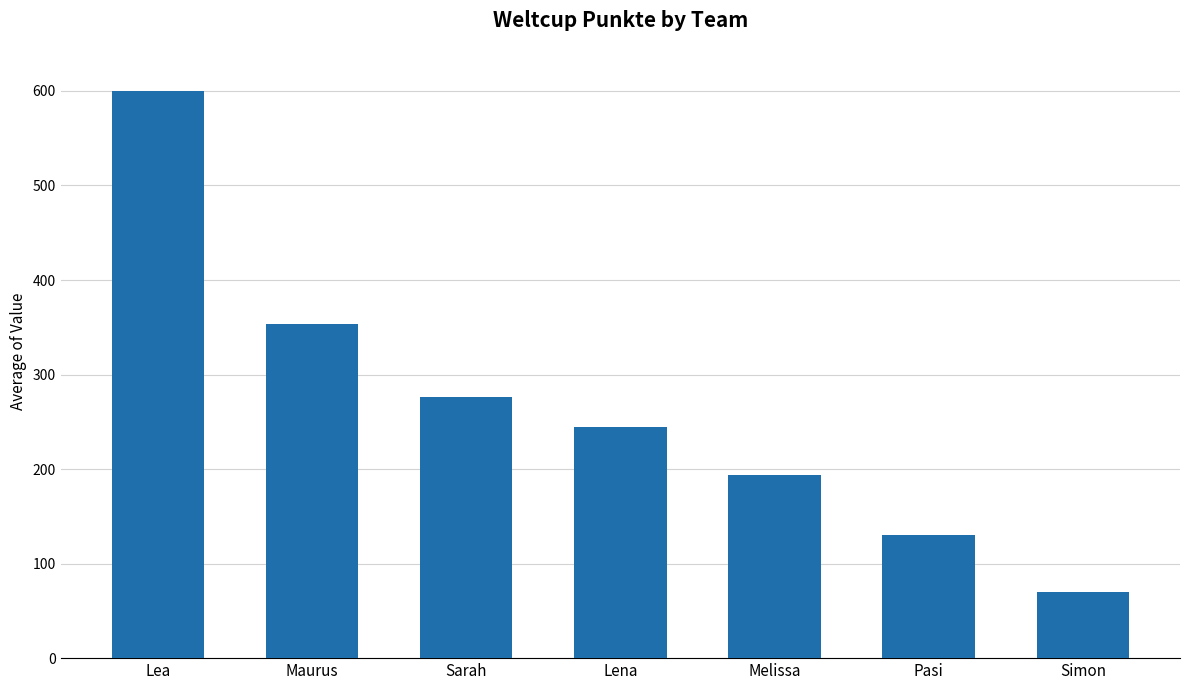

Reading left to right, what are all the values shown in this chart?

Lea=600	Maurus=353	Sarah=276	Lena=244	Melissa=194	Pasi=130	Simon=70